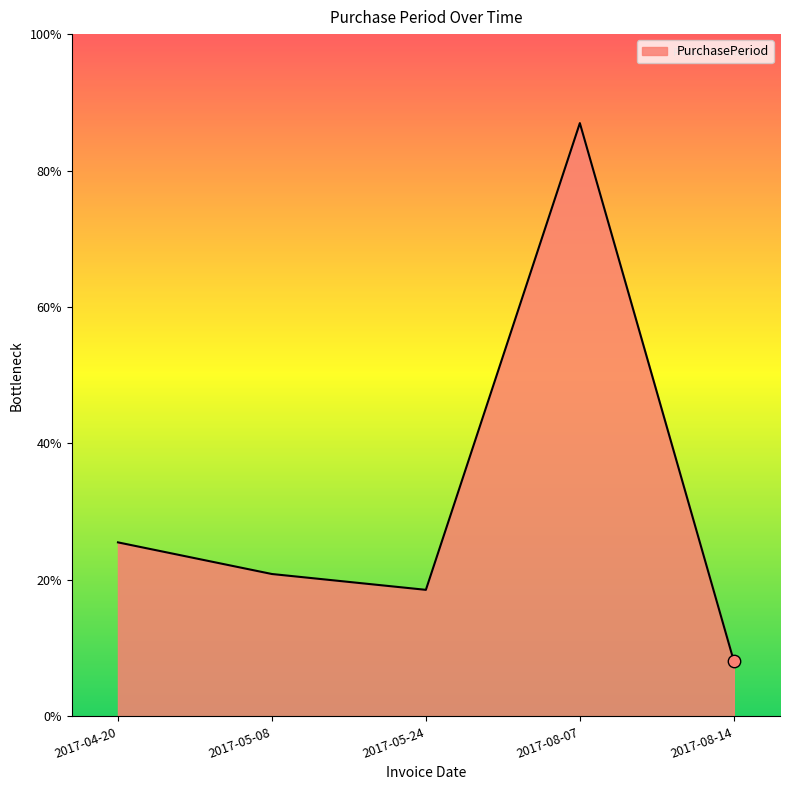

Which has a higher value, 2017-05-24 or 2017-08-14?

2017-05-24